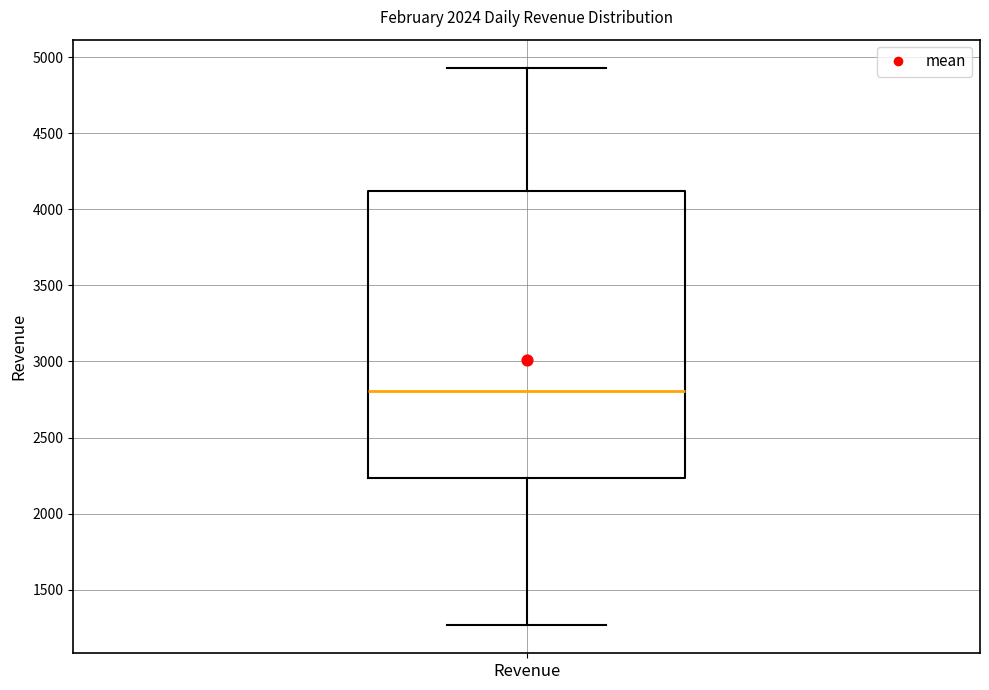

Read this box plot against the y-axis: the position of the median line, the range covered by the box, and the ends of both whiskers. The values are not printed on the chart, so give them approximately, as read against the axis.

median 2800, box 2250 to 4100, whiskers 1250 to 4950